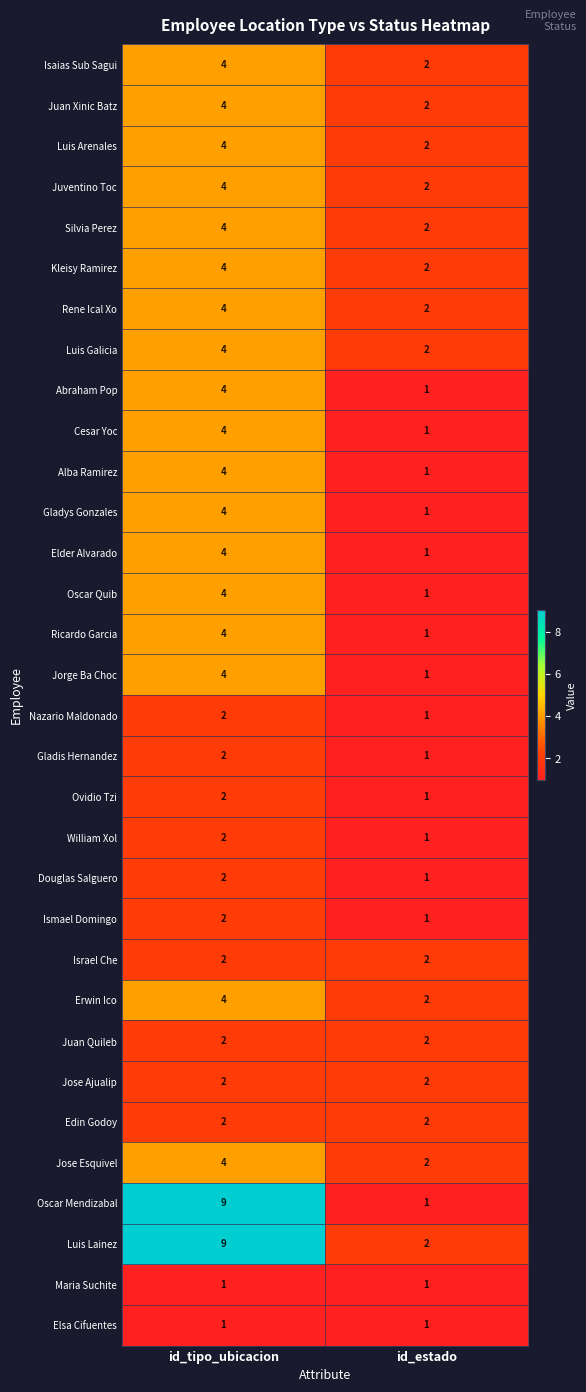

The value of Douglas Salguero at id_estado is 2. True or false?

False